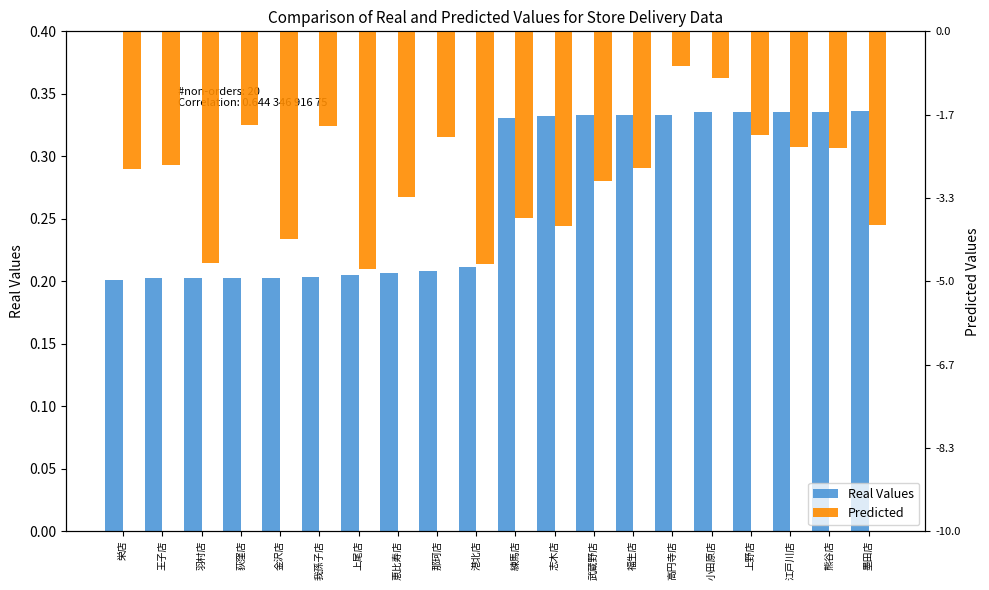

Reading left to right, what are all the values shown in this chart?

Real Values: 栄店=0.2	王子店=0.2	羽村店=0.2	荻窪店=0.2	金沢店=0.2	我孫子店=0.2	上尾店=0.2	恵比寿店=0.2	那珂店=0.2	港北店=0.2	練馬店=0.3	志木店=0.3	武蔵野店=0.3	福生店=0.3	高円寺店=0.3	小田原店=0.3	上野店=0.3	江戸川店=0.3	熊谷店=0.3	墨田店=0.3
Predicted: 栄店=-2750.0	王子店=-2677.0	羽村店=-4624.0	荻窪店=-1882.0	金沢店=-4144.0	我孫子店=-1900.0	上尾店=-4744.0	恵比寿店=-3319.0	那珂店=-2122.0	港北店=-4659.0	練馬店=-3742.0	志木店=-3901.0	武蔵野店=-2987.0	福生店=-2732.0	高円寺店=-698.0	小田原店=-939.0	上野店=-2064.0	江戸川店=-2312.0	熊谷店=-2328.0	墨田店=-3865.0